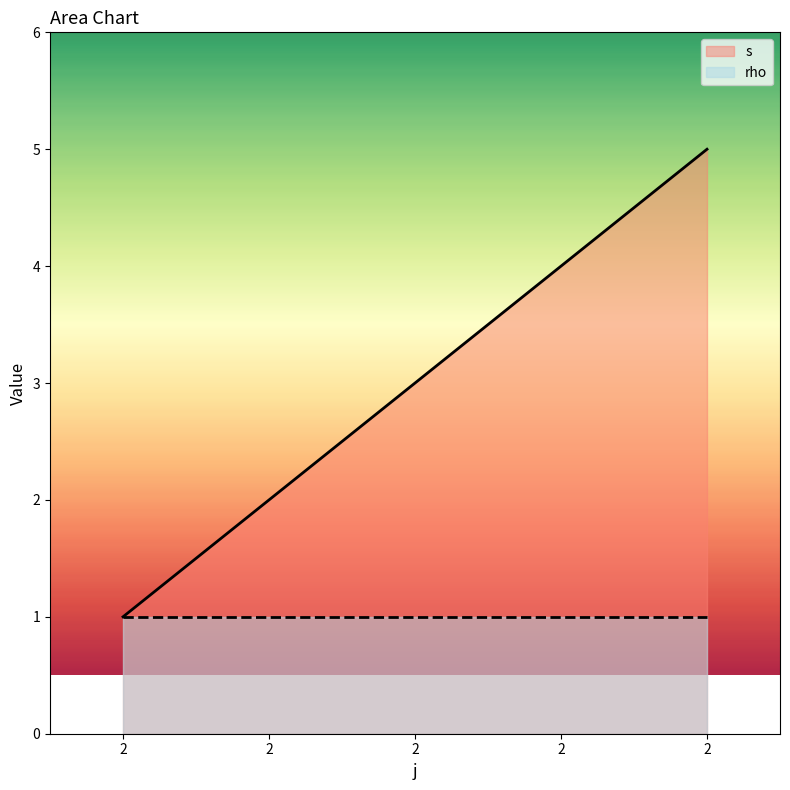

List the labels in order of value, smallest first.

2, 2, 2, 2, 2